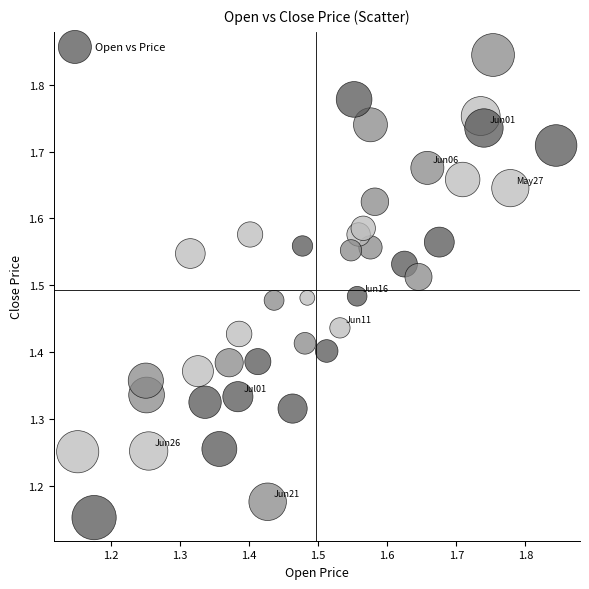

What is the range of X values (max minus min)?

0.7